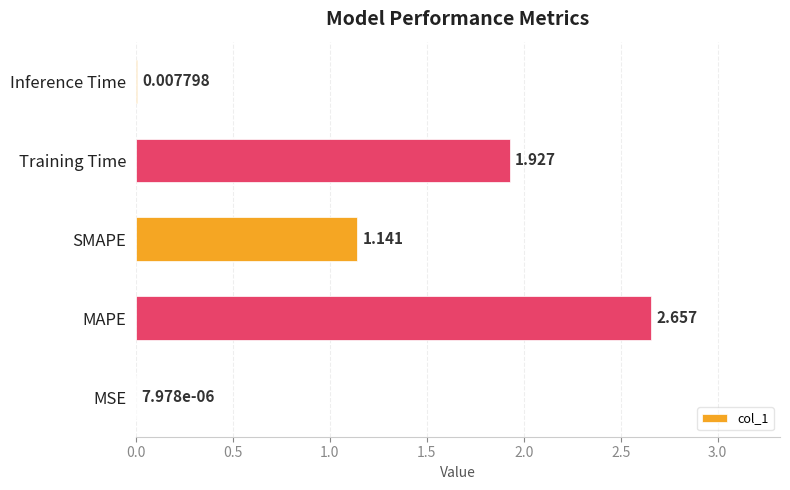

At which label is the value closest to 1?

SMAPE